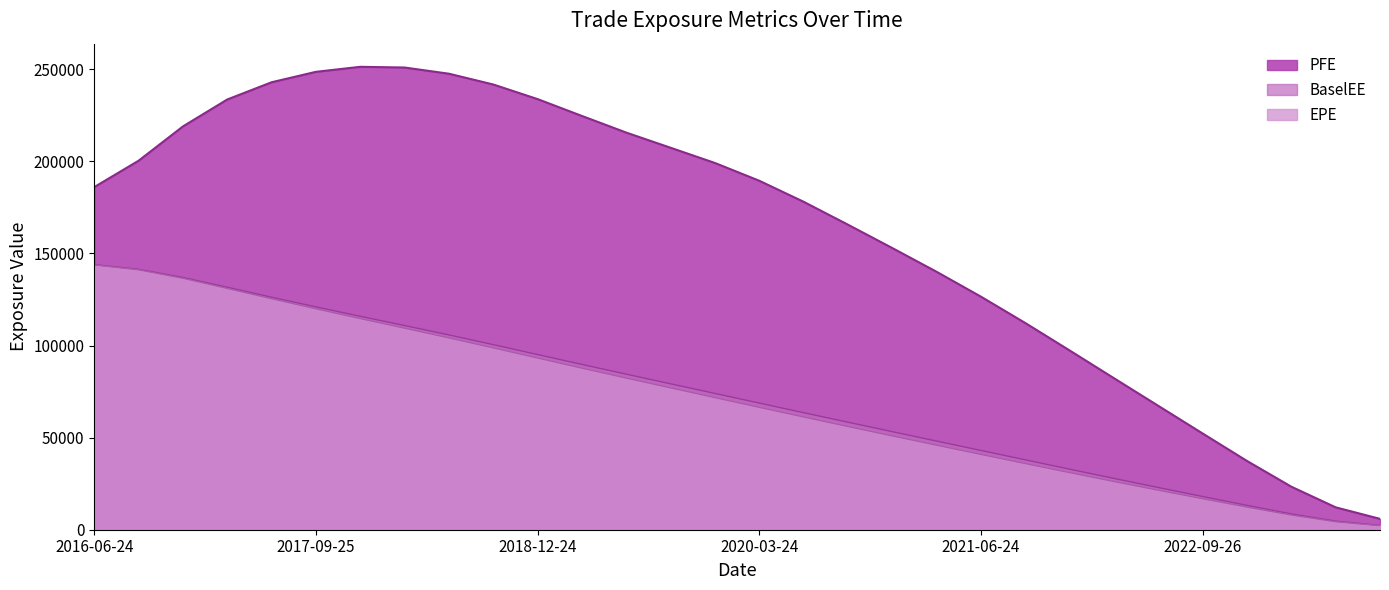

What is the sum of the PFE values at 2022-03-24 and 2020-06-24?

260263.8